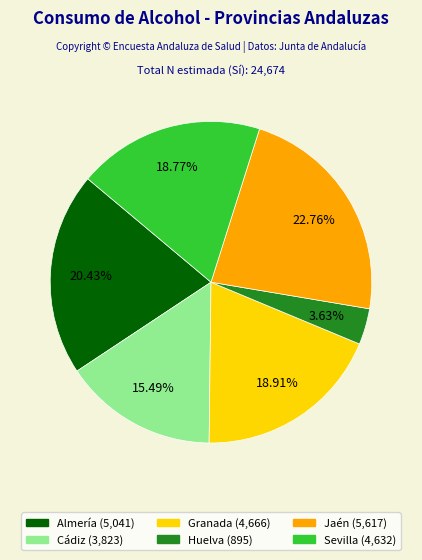

Is there any slice that represents more than half of the pie?

No